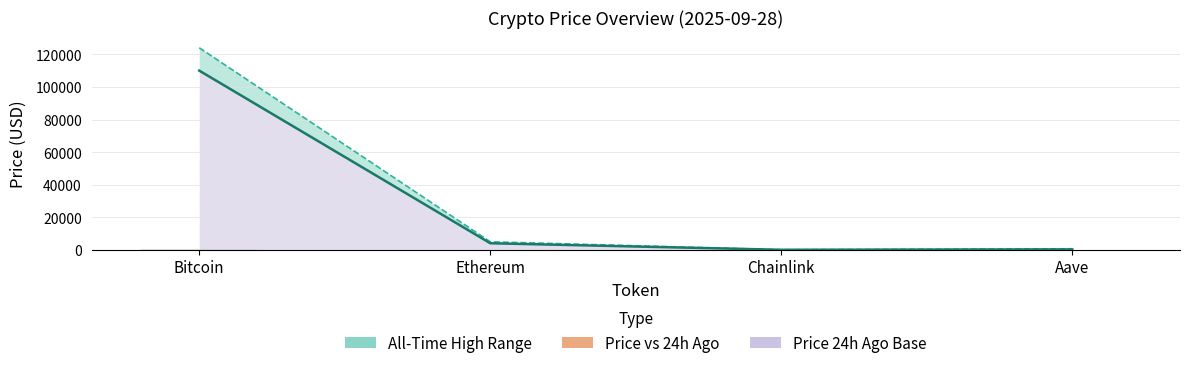

Reading left to right, list all the values displayed in this chart.

Current Price: 110099.0	4043.5	21.1	267.8
All-Time High: 124128.0	4946.1	52.7	661.7
24h Change (abs): 655.0	47.3	0.3	1.3